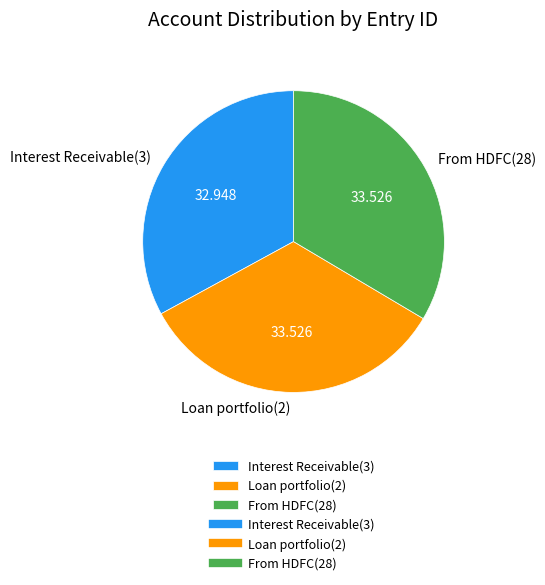

Do Loan portfolio(2) and From HDFC(28) together represent more than half of the pie?

Yes